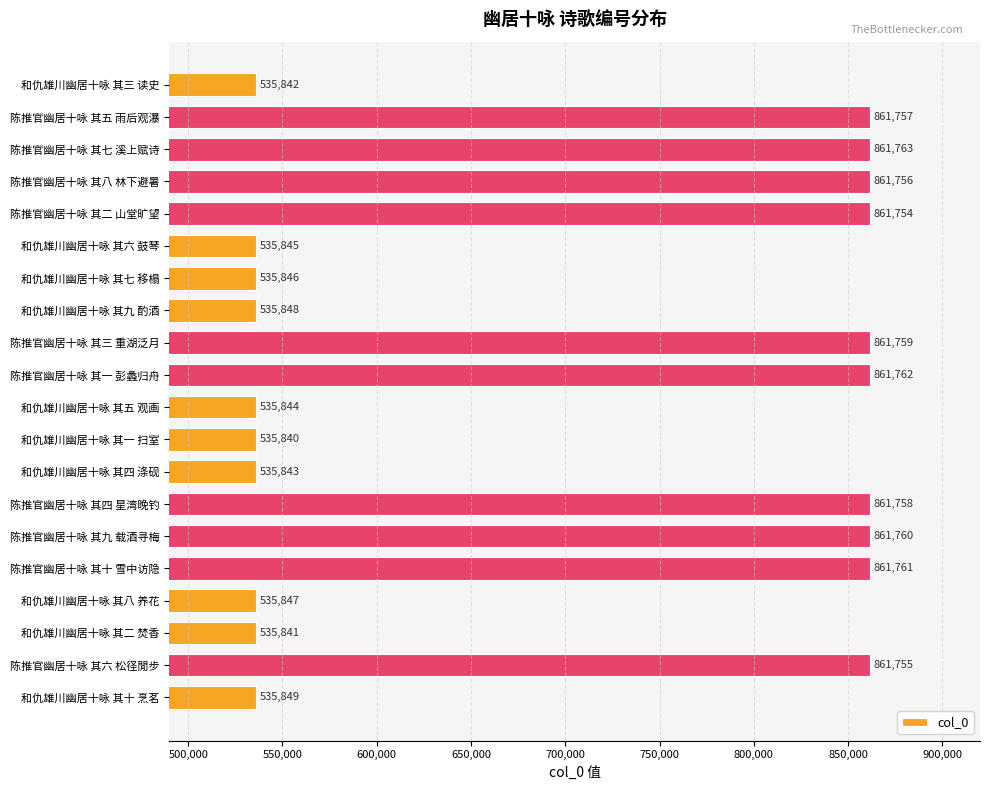

Is it true that the value at 和仇雄川幽居十咏 其一 扫室 is 535840?

True